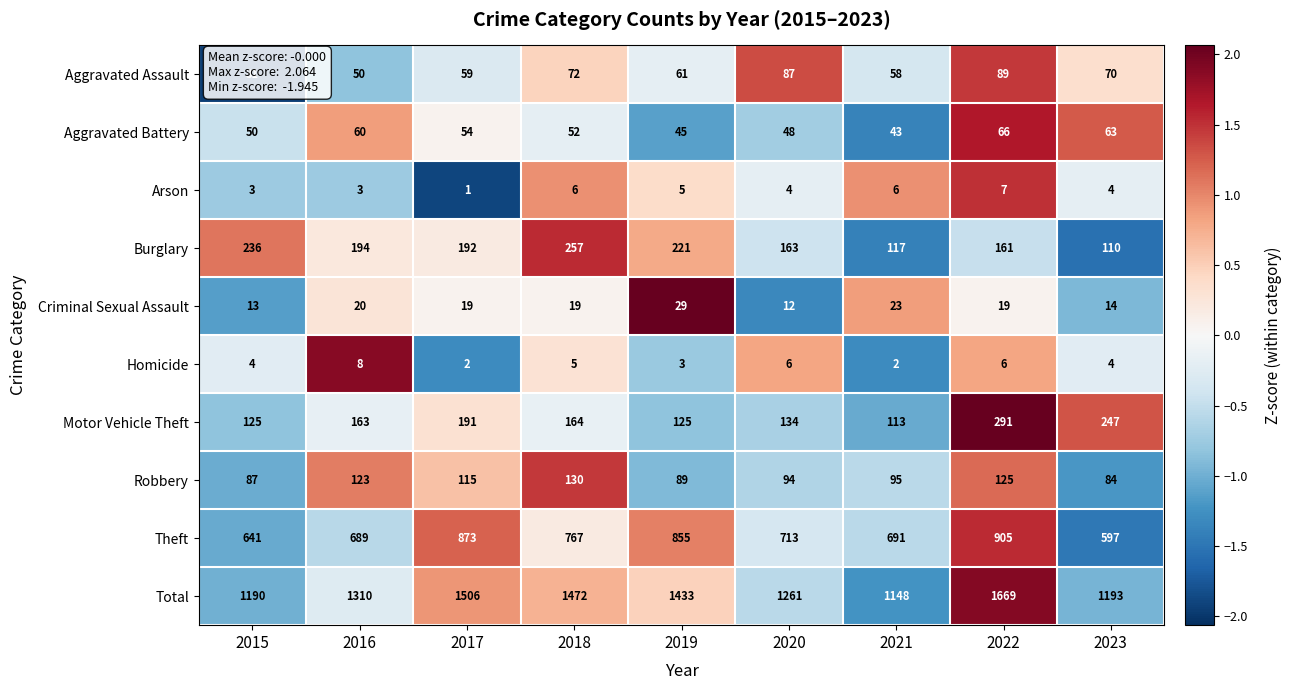

What is the difference between the second highest and minimum values in the Criminal Sexual Assault series?

11